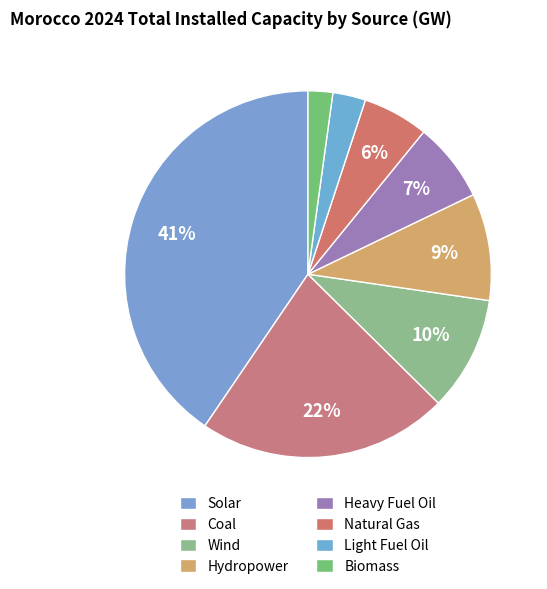

Count the number of slices in the pie.

8